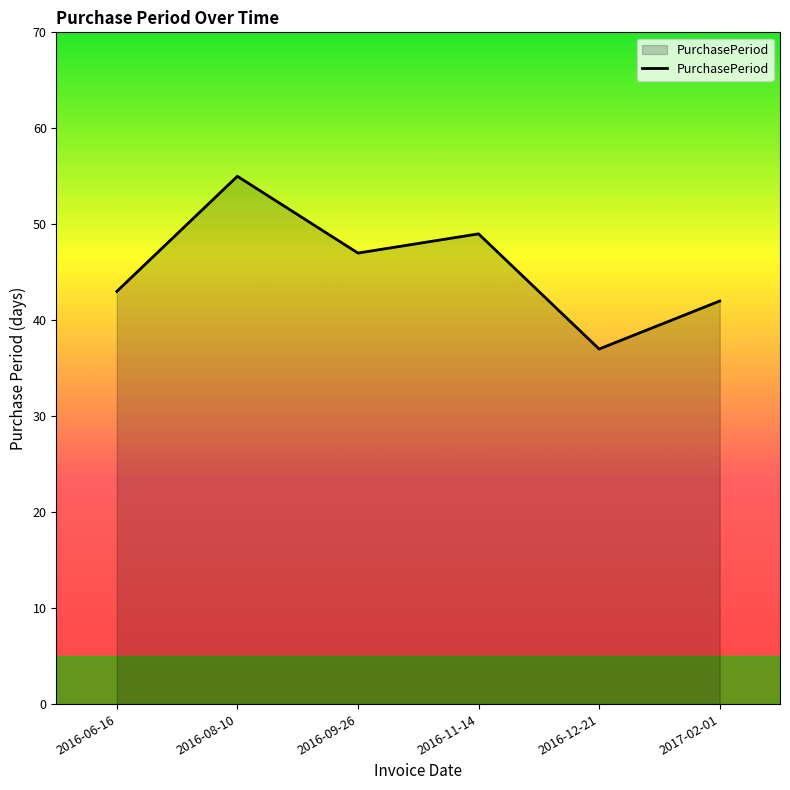

Reading left to right, list all the values displayed in this chart.

43	55	47	49	37	42